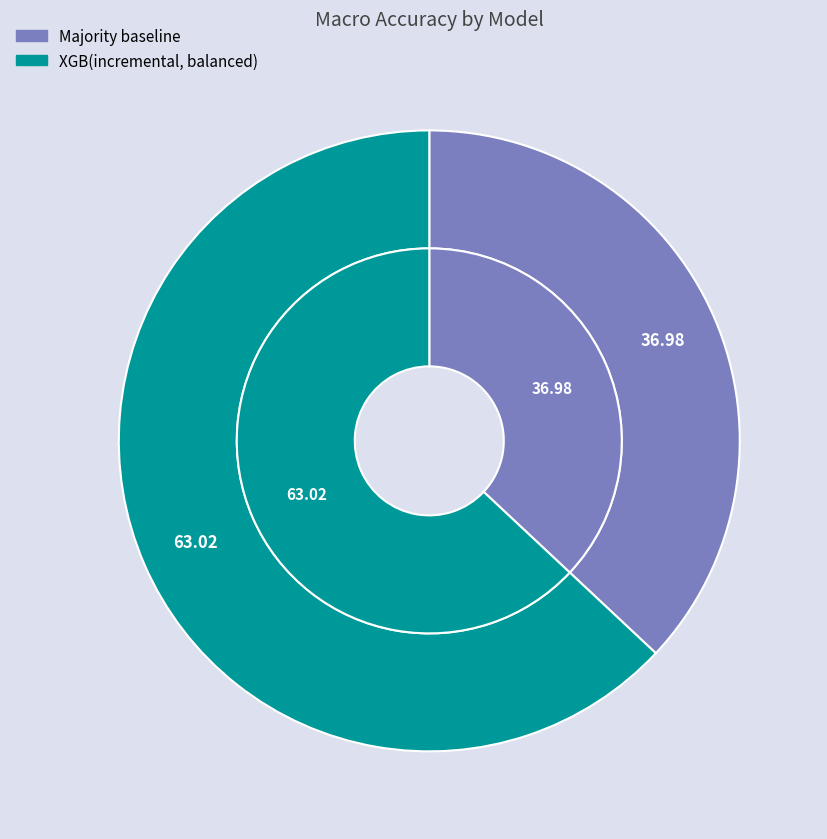

What is the largest slice in the pie chart?

XGB(incremental, balanced)